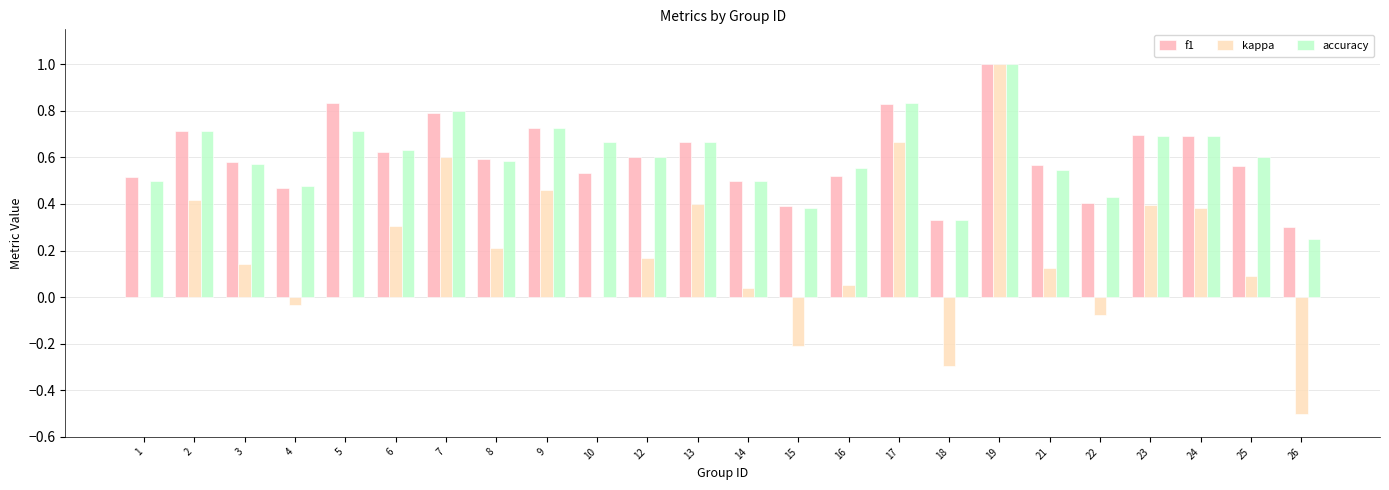

What is the maximum value shown in the chart?

1.0